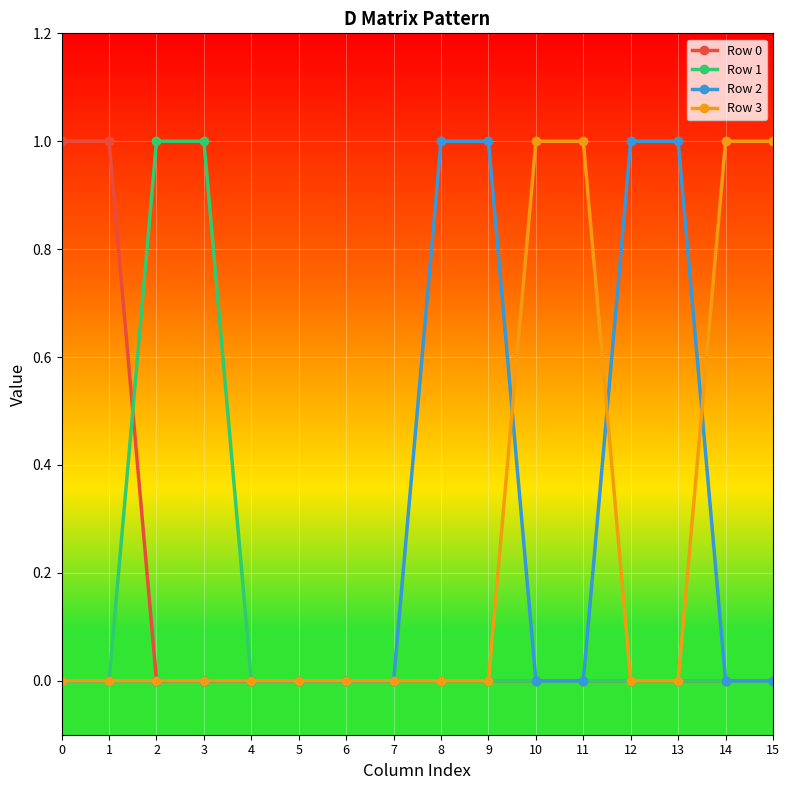

The value of Row 0 at 6 is 0. True or false?

True